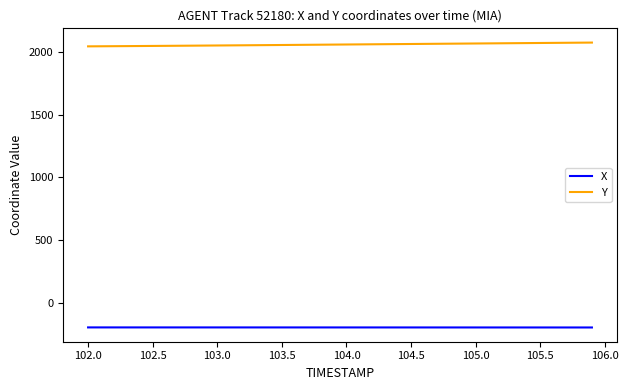

Rank the series by their average value, from highest to lowest.

Y, X